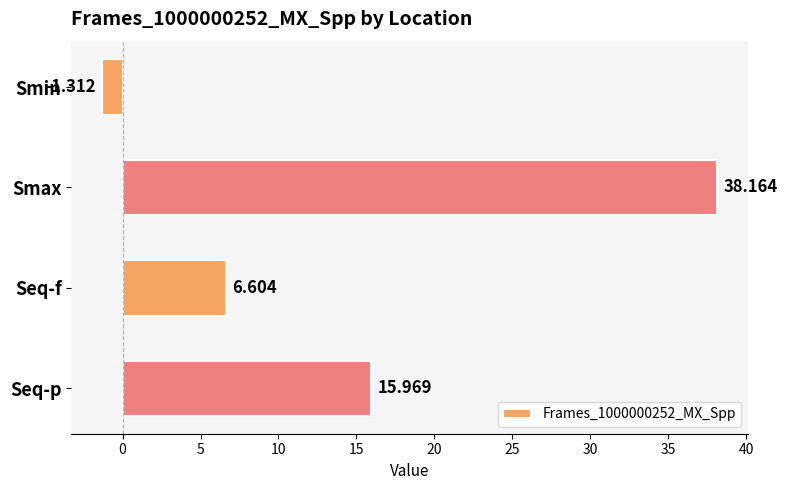

How many values are below 15?

2